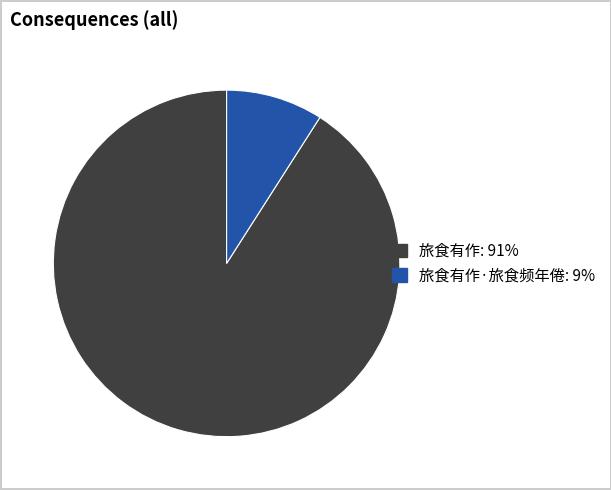

Is there a majority slice in this chart?

Yes